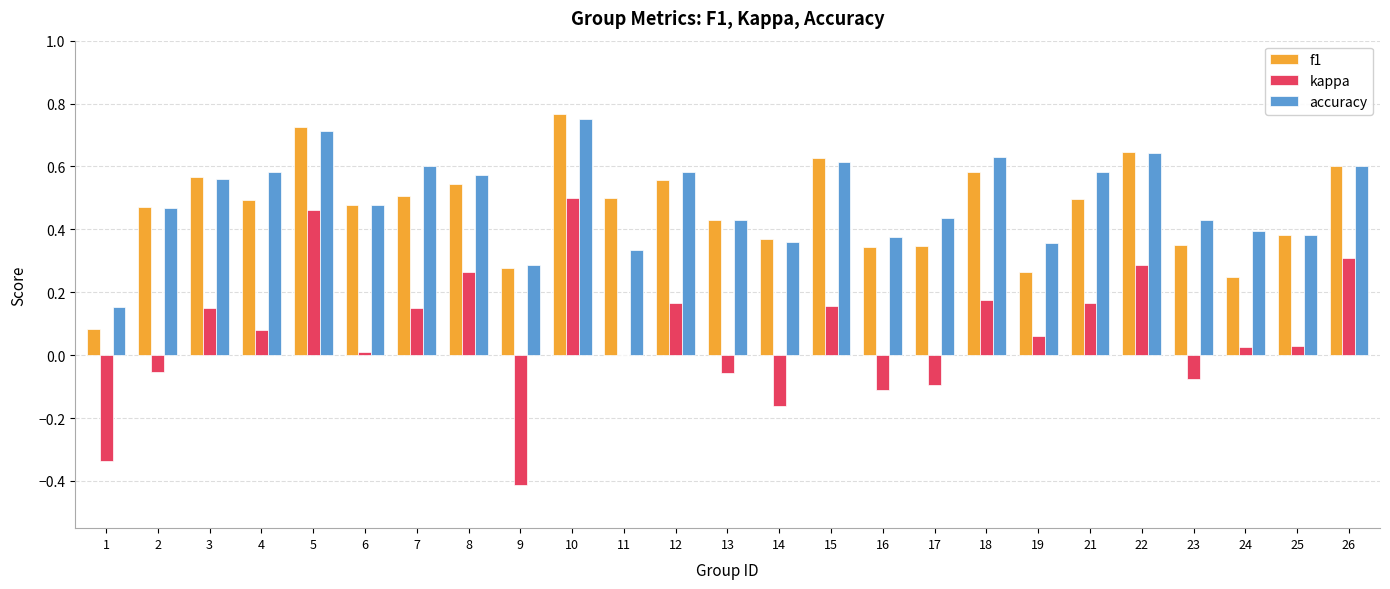

Between 1 and 16, which series saw the biggest shift?

f1